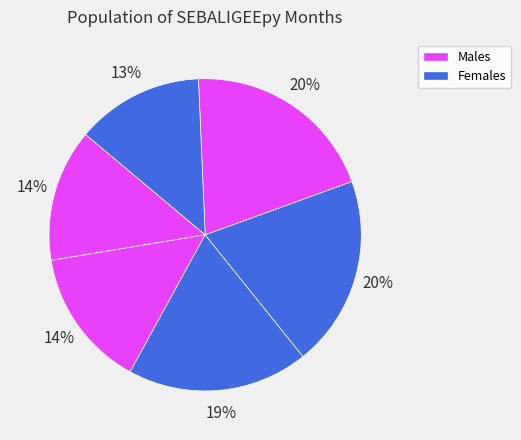

How many slices are in this pie chart?

6